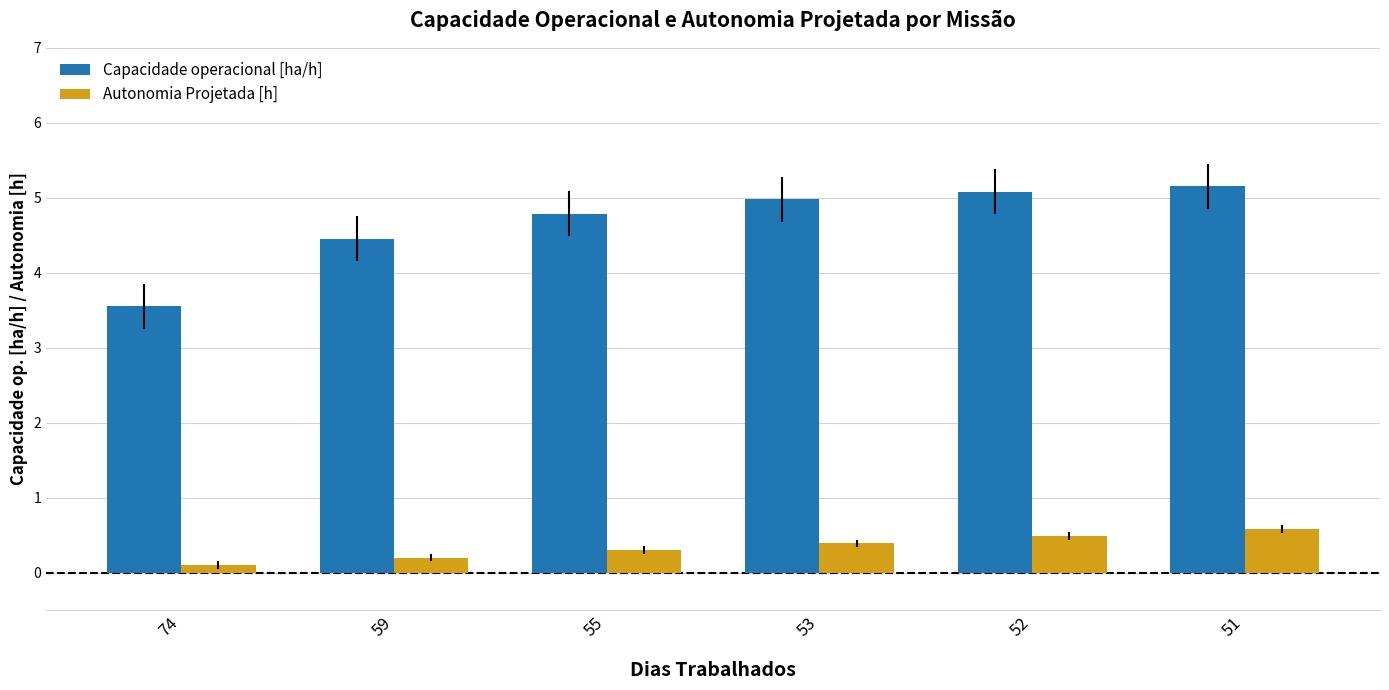

What is the approximate value of Autonomia Projetada [h] at 59?

0.2